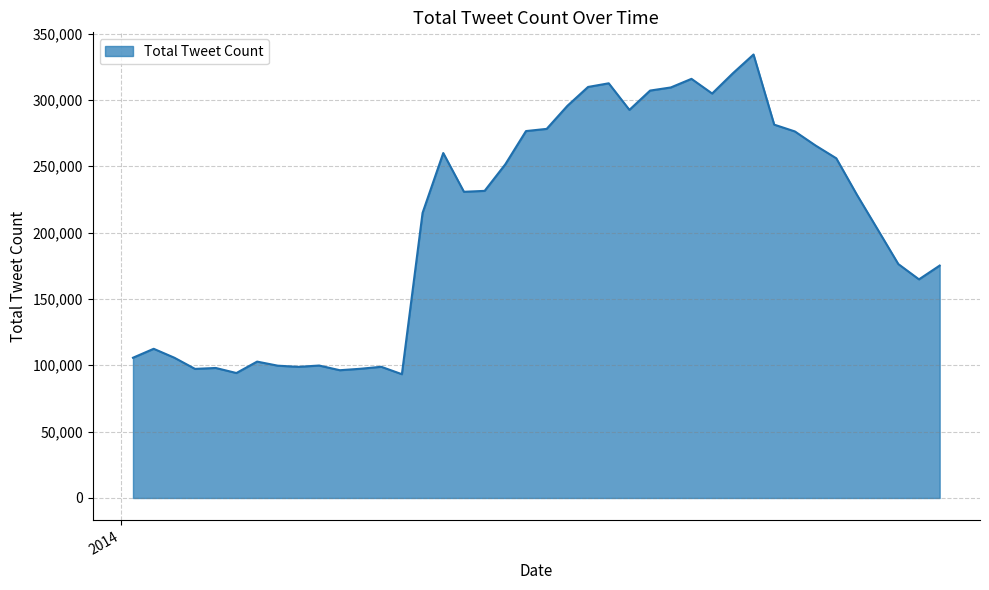

What is the greatest value displayed?

334216